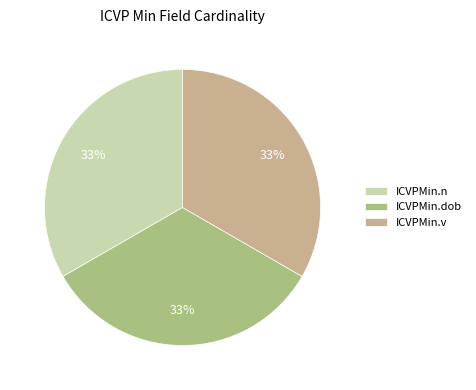

How many segments does this pie chart have?

3